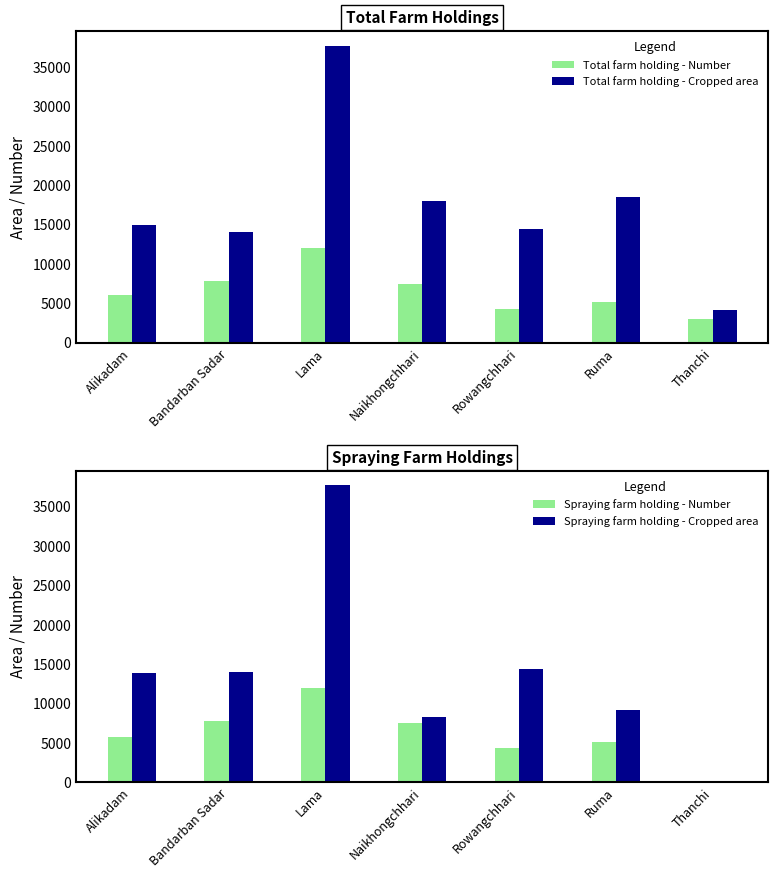

What is the label of the 2nd bar from the right?

Ruma